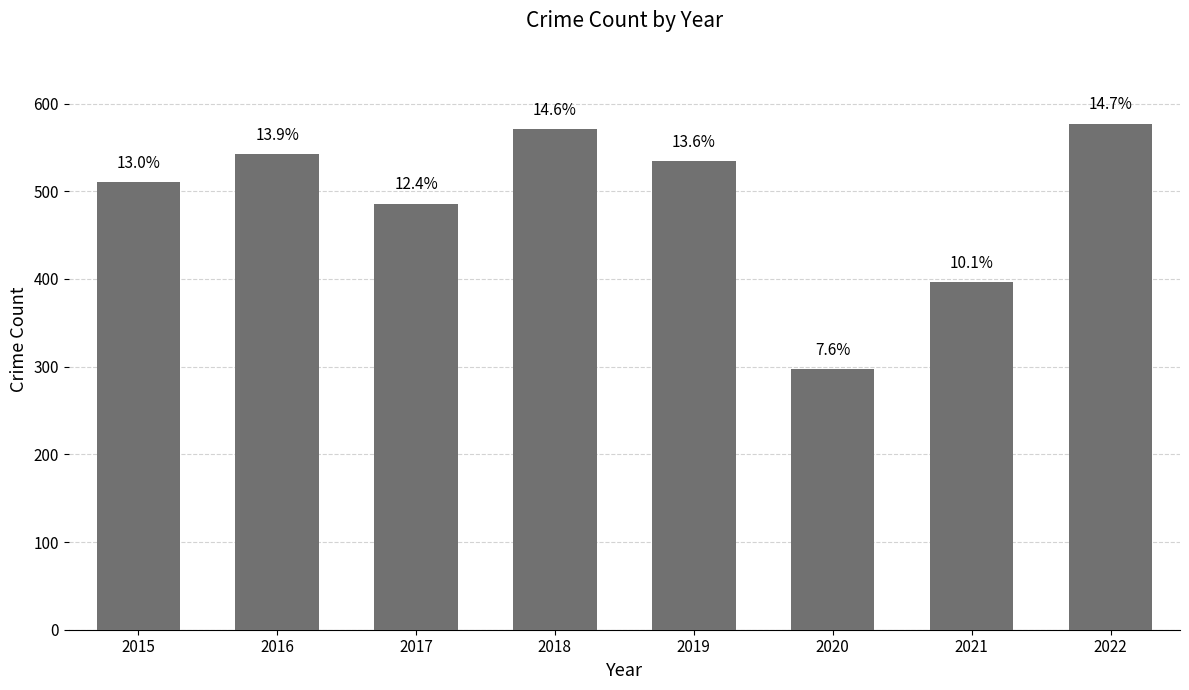

What is the sum of the values at 2017 and 2022?

1063